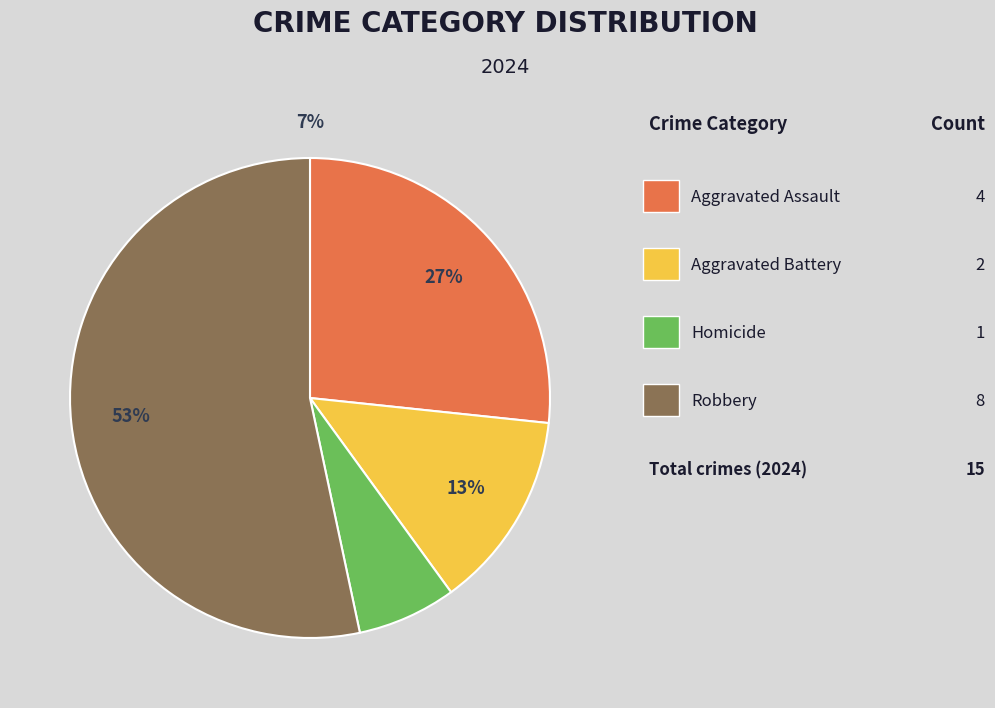

What is the majority slice?

Robbery